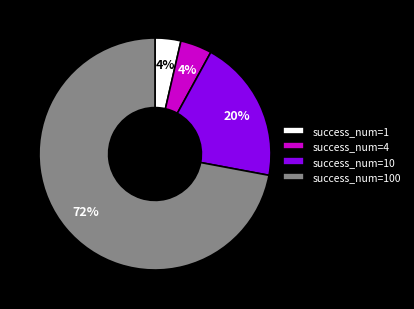

True or false: success_num=10 accounts for 6% of the total.

False